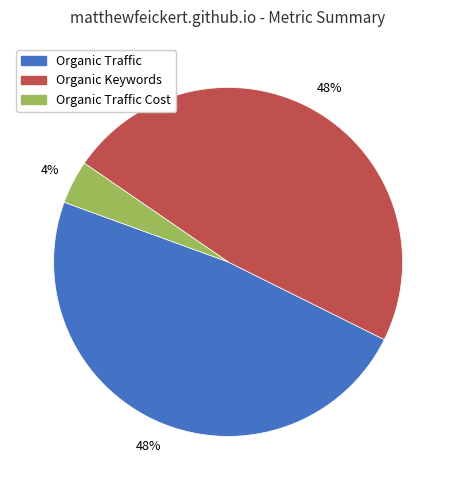

To the nearest percent, what is the difference between the largest and smallest slice percentages?

44%